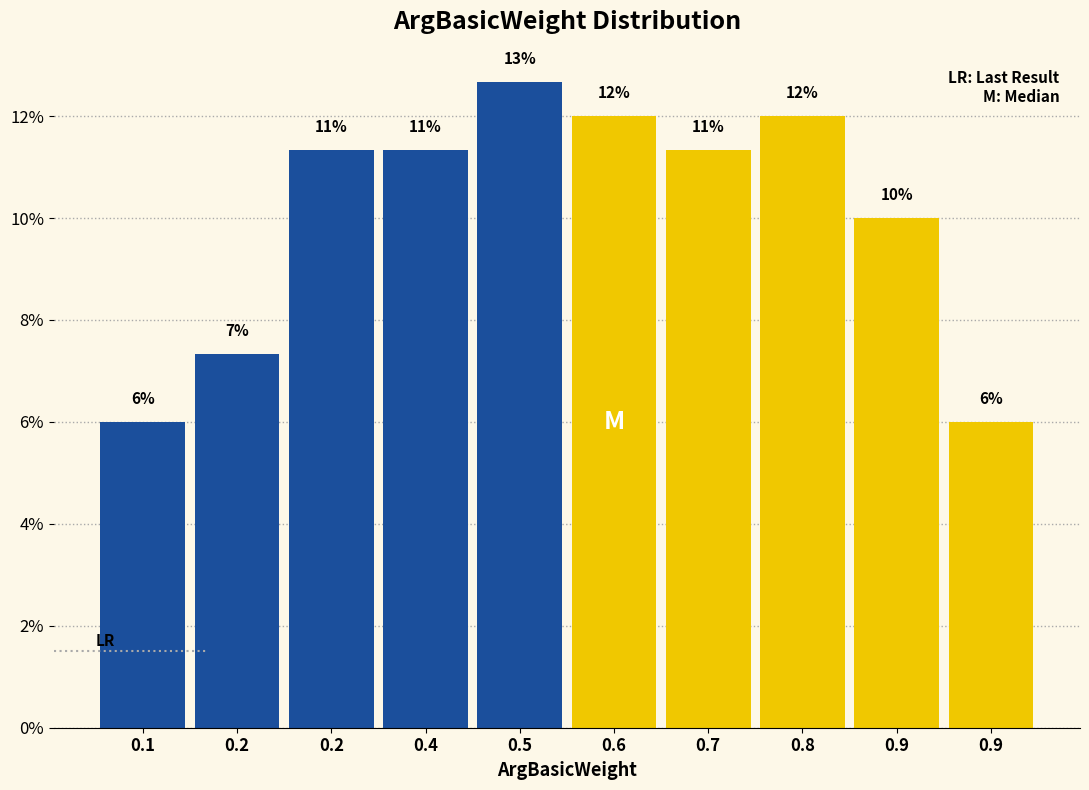

How many values are below 11?

4